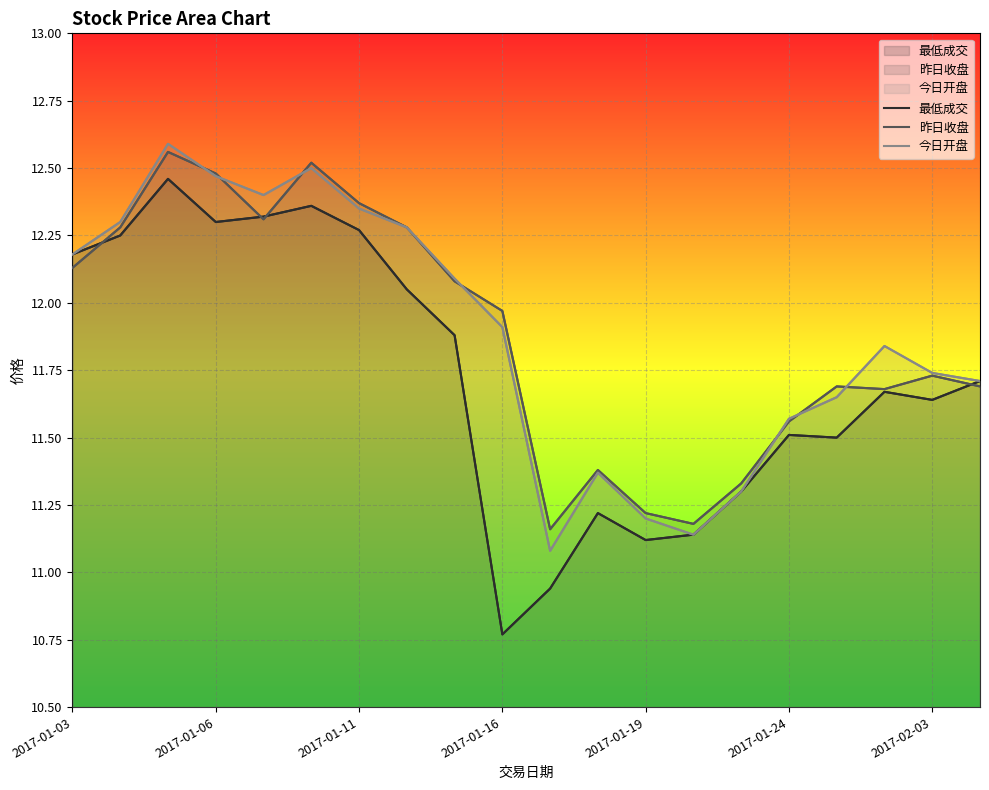

What is the maximum value shown in the chart?

12.6